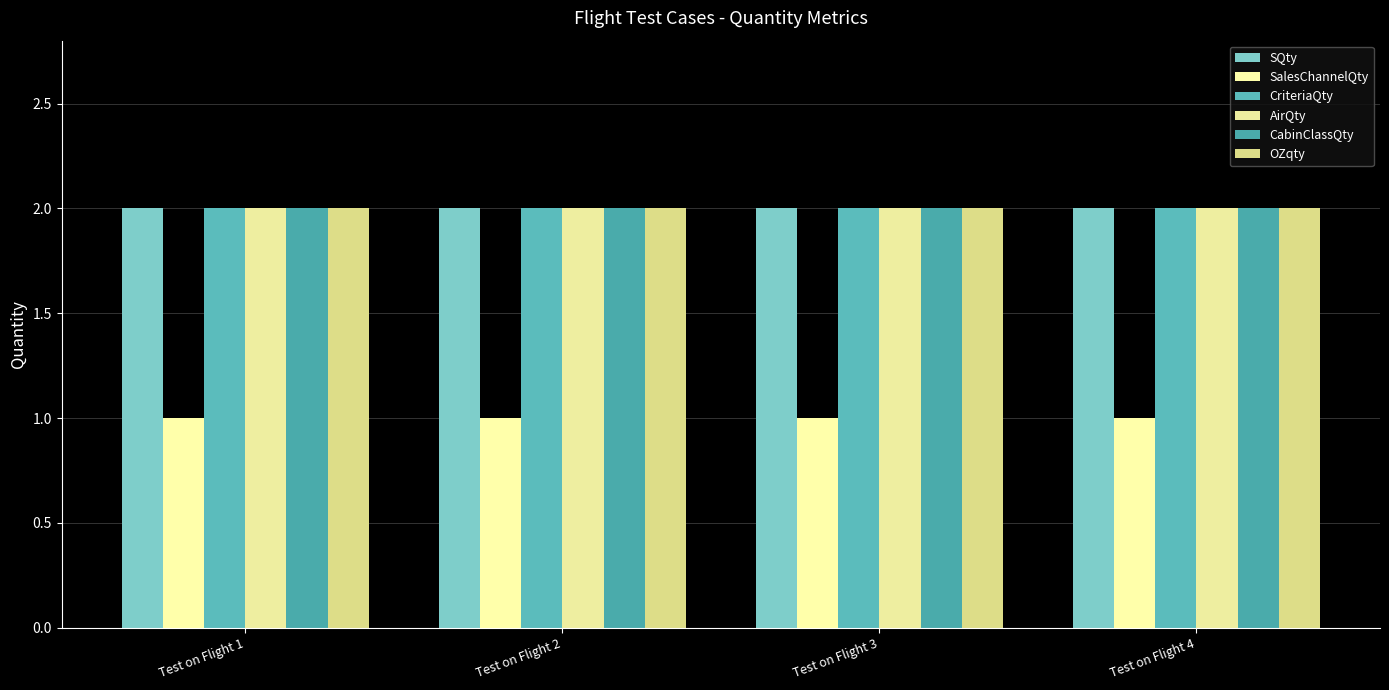

How many categories are shown in the chart?

4